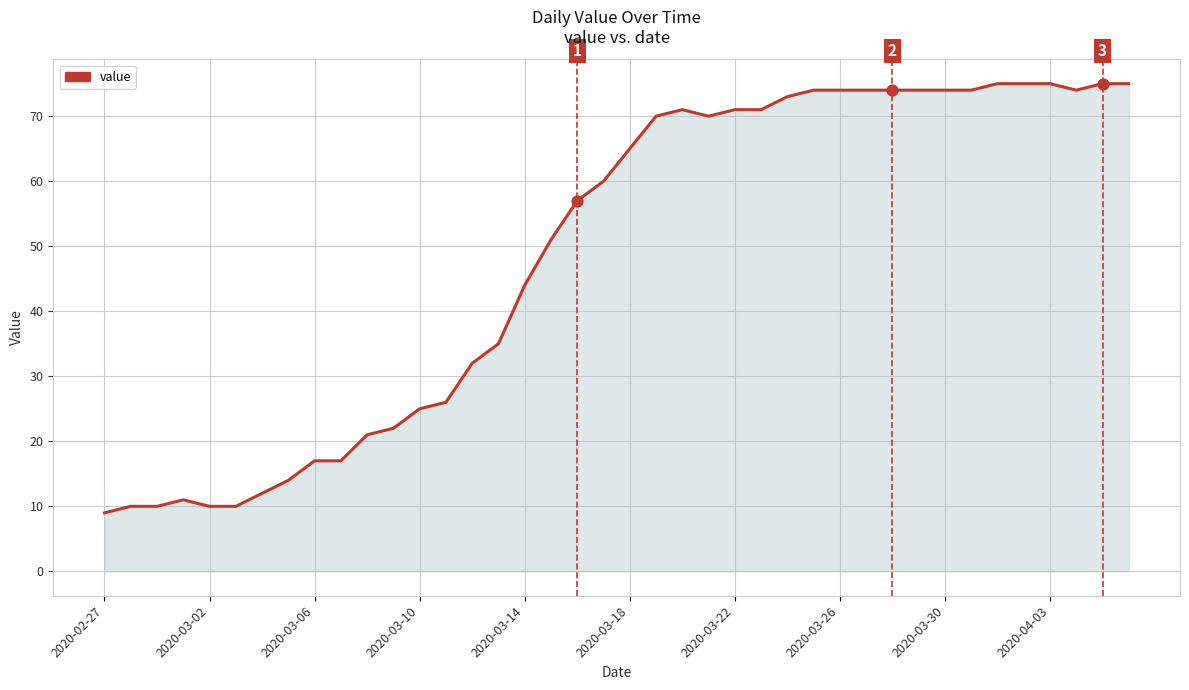

What is the greatest value displayed?

75